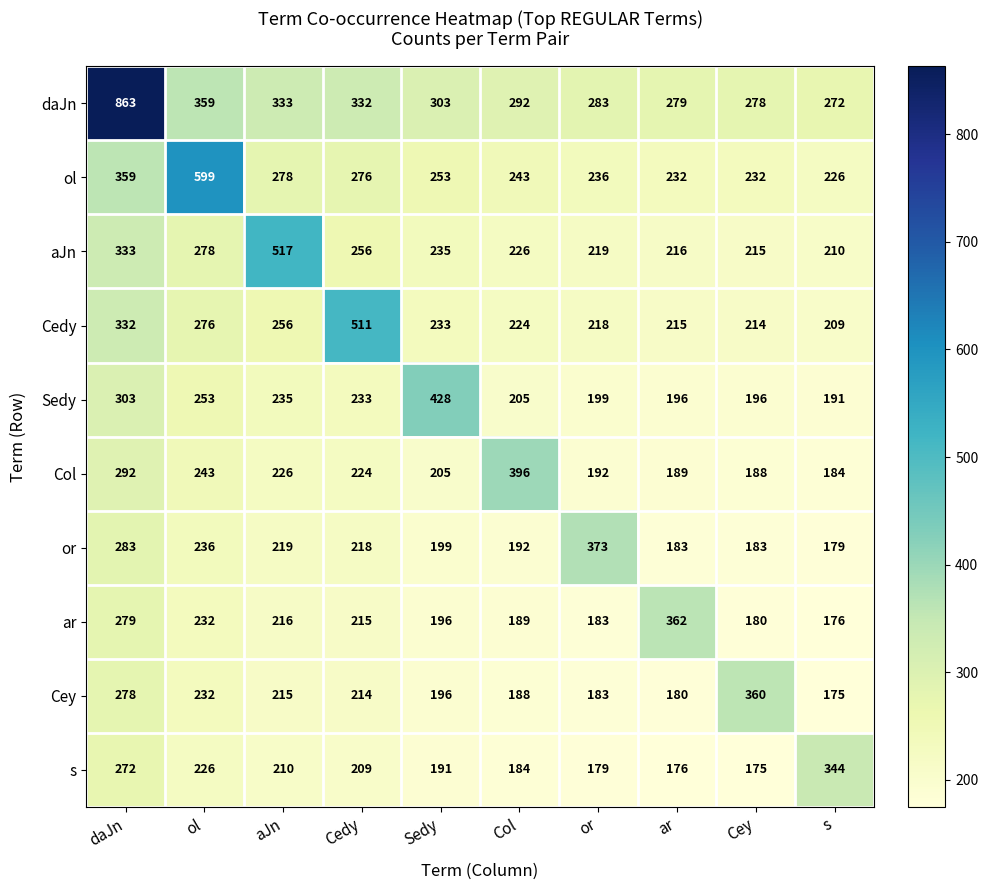

Where does the Sedy series first go above 233?

daJn